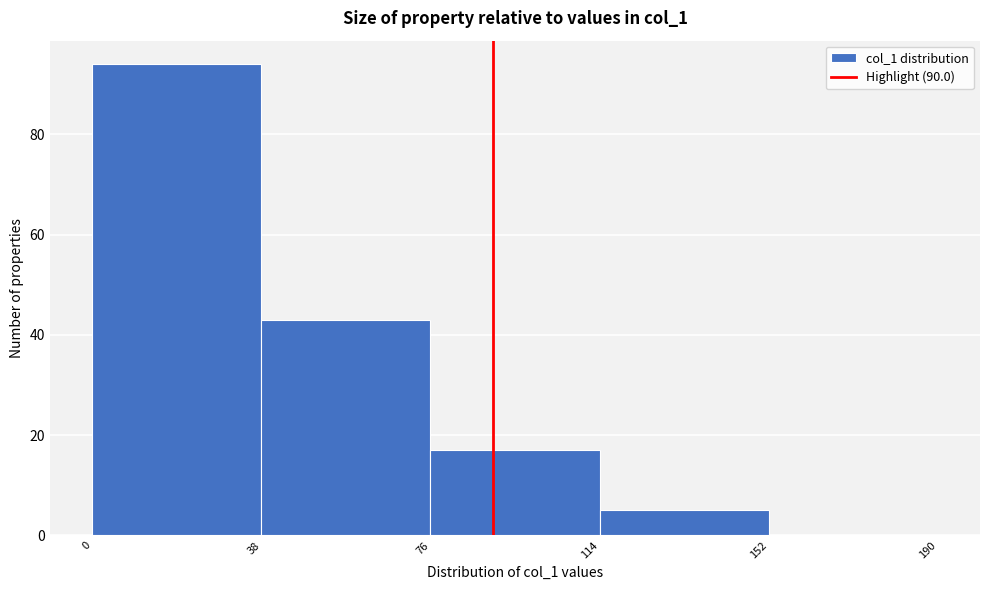

Reading left to right, list every bar in this chart as the range it spans on the x-axis followed by its height. The values are not printed on the chart, so give them approximately, as read against the axis.

0 to 38: 94
38 to 76: 44
76 to 114: 18
114 to 152: 6
152 to 190: 0